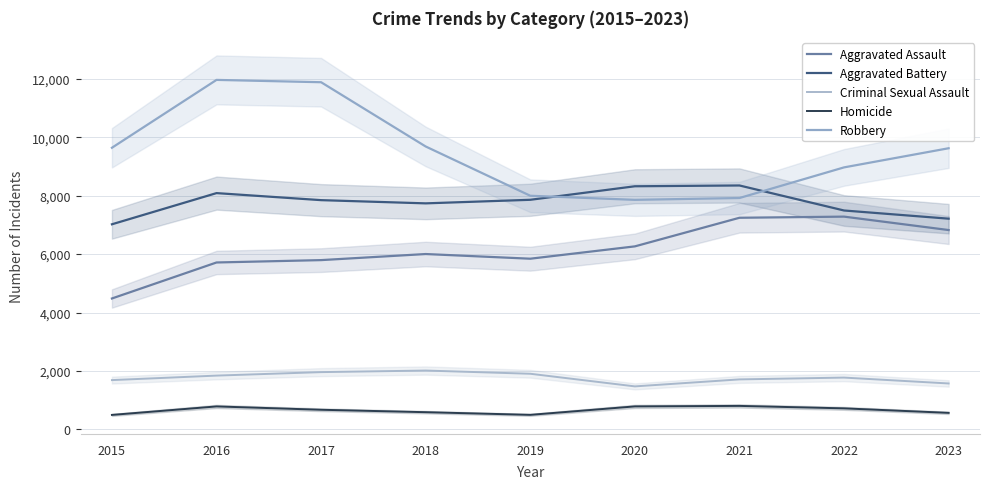

At how many categories does at least one series exceed 2153?

9